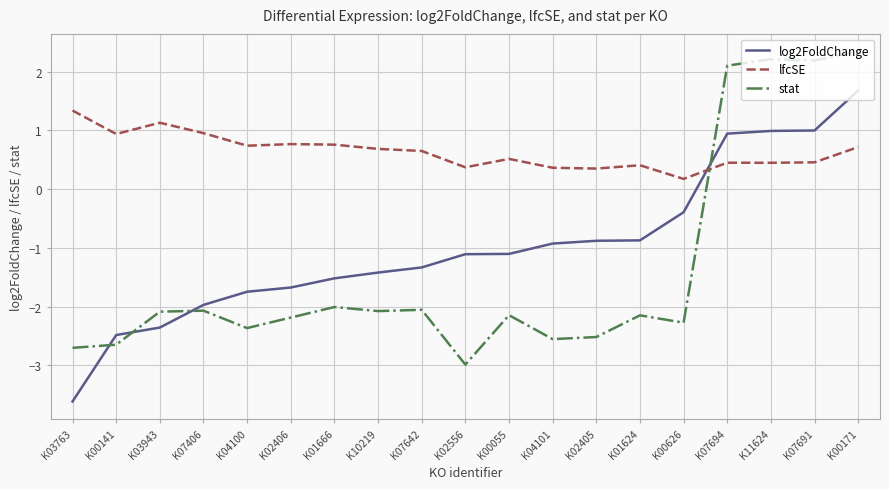

What are all the series names shown in the legend?

log2FoldChange, lfcSE, stat